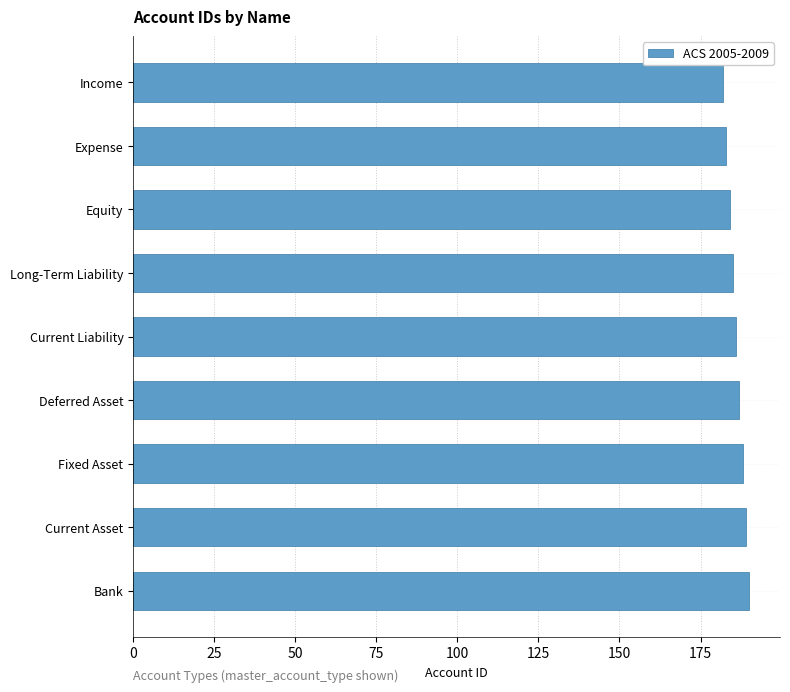

What is the difference between the maximum and minimum values?

8